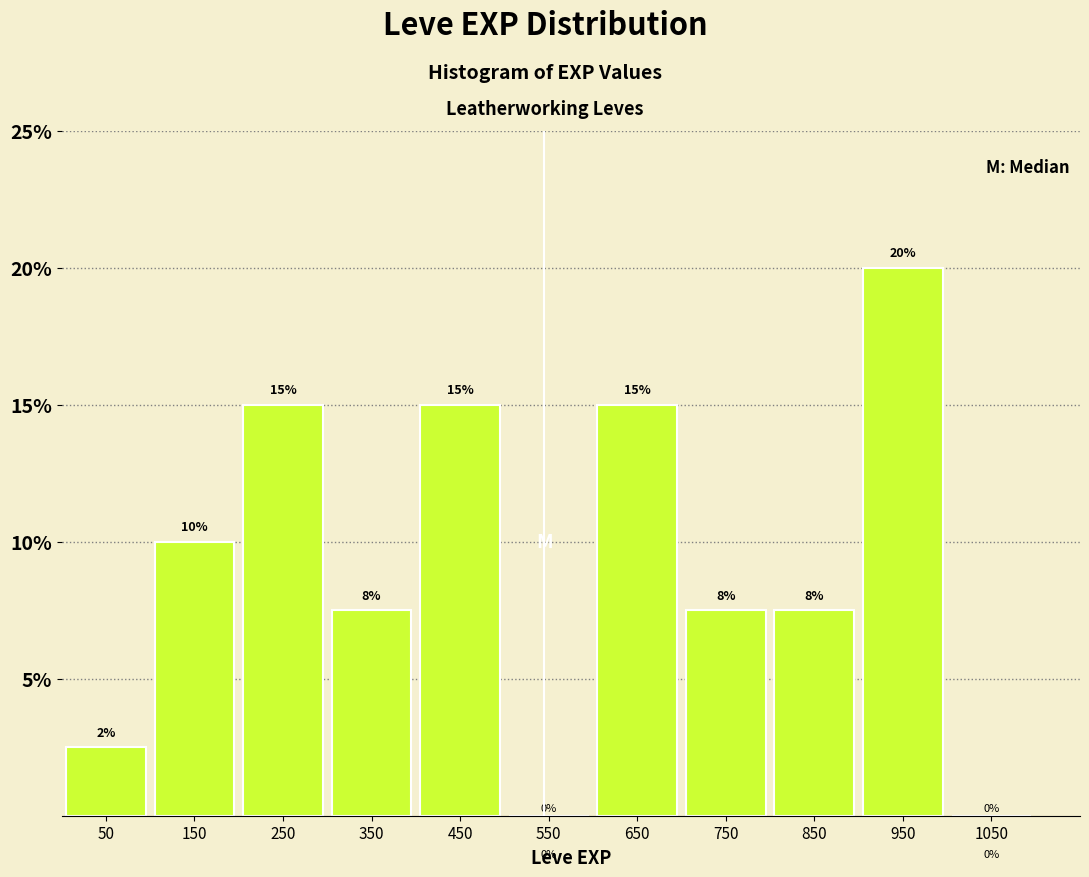

Which label corresponds to the largest value in the chart?

950